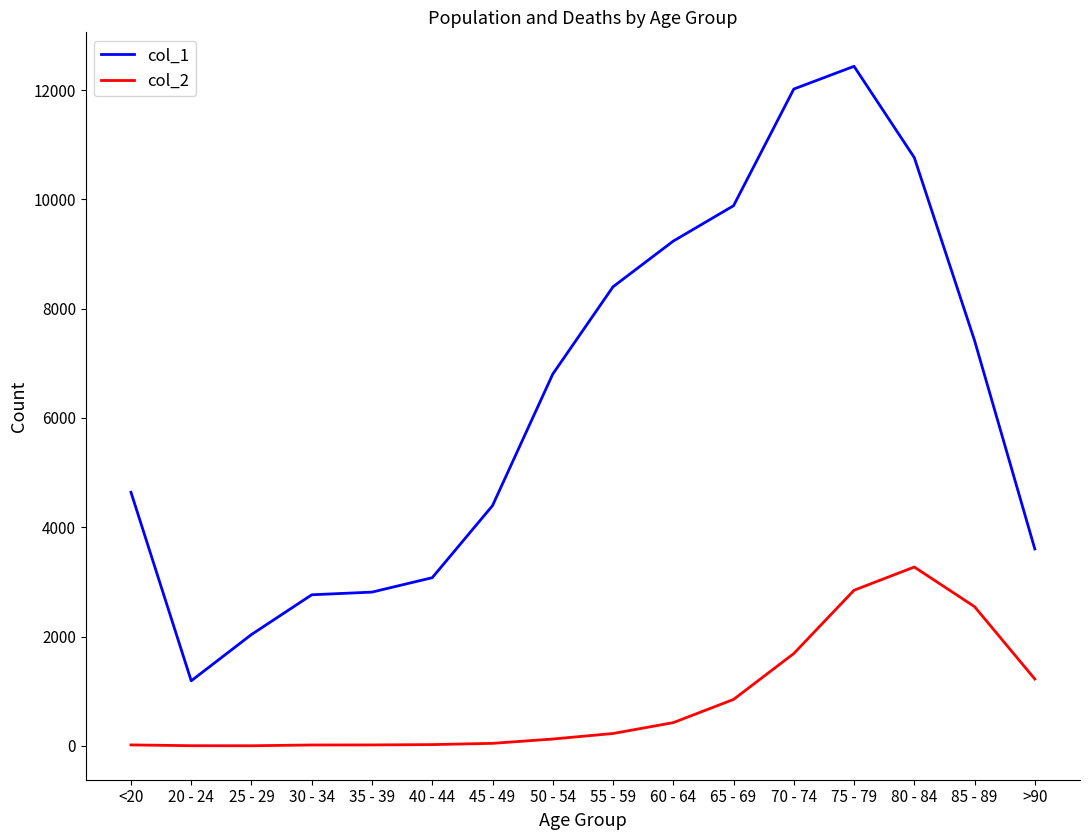

Is the value of col_1 at 40 - 44 greater than the value of col_2 at 85 - 89?

Yes